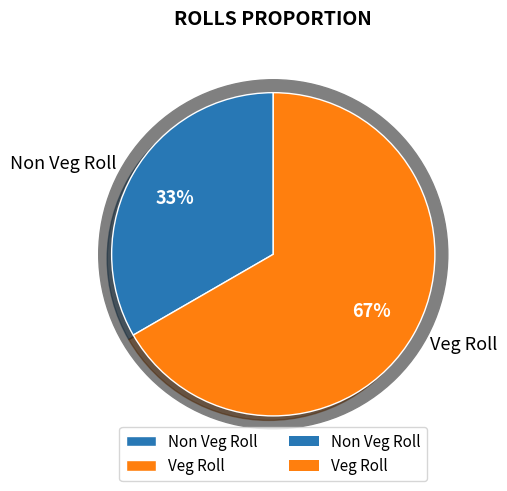

To the nearest percent, what portion does Non Veg Roll represent?

33%